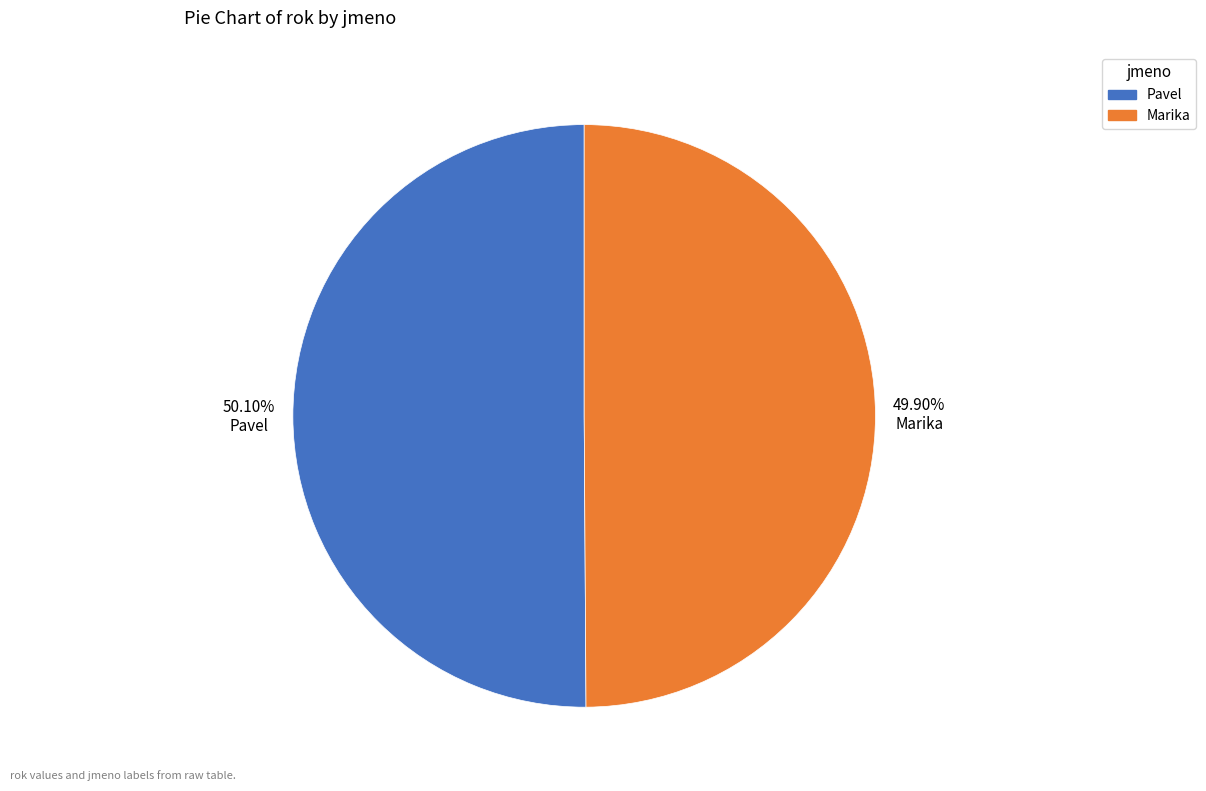

To the nearest percent, what percentage of the pie is Marika?

50%